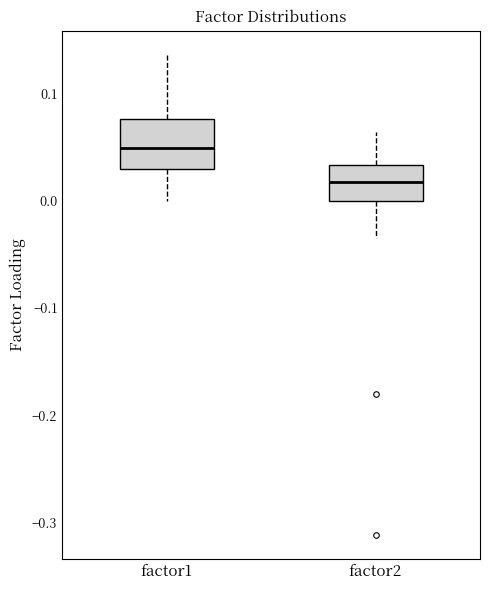

Where does the median line of the box for factor2 sit on the y-axis? The values are not printed on the chart, so give them approximately, as read against the axis.

0.02